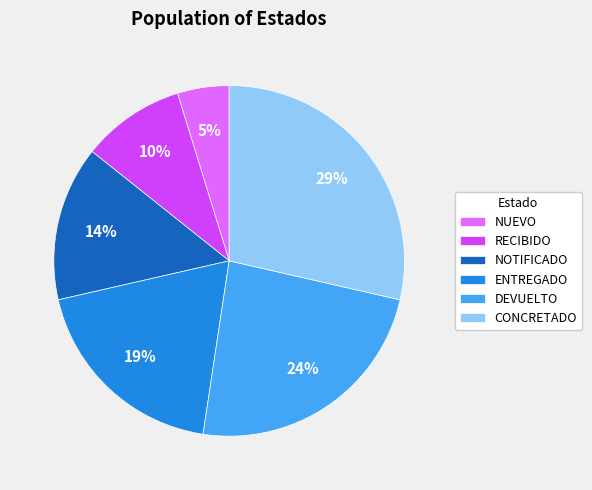

Does RECIBIDO represent more than half of the total?

No